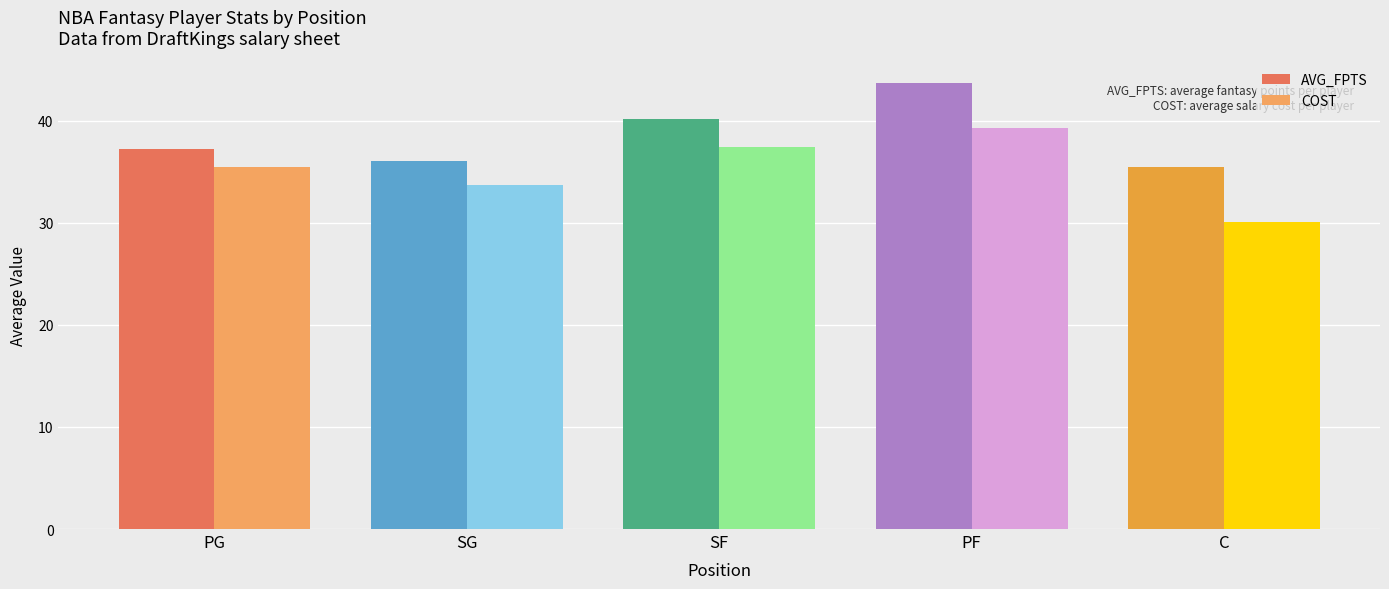

What is the label of the 1st bar from the right?

C